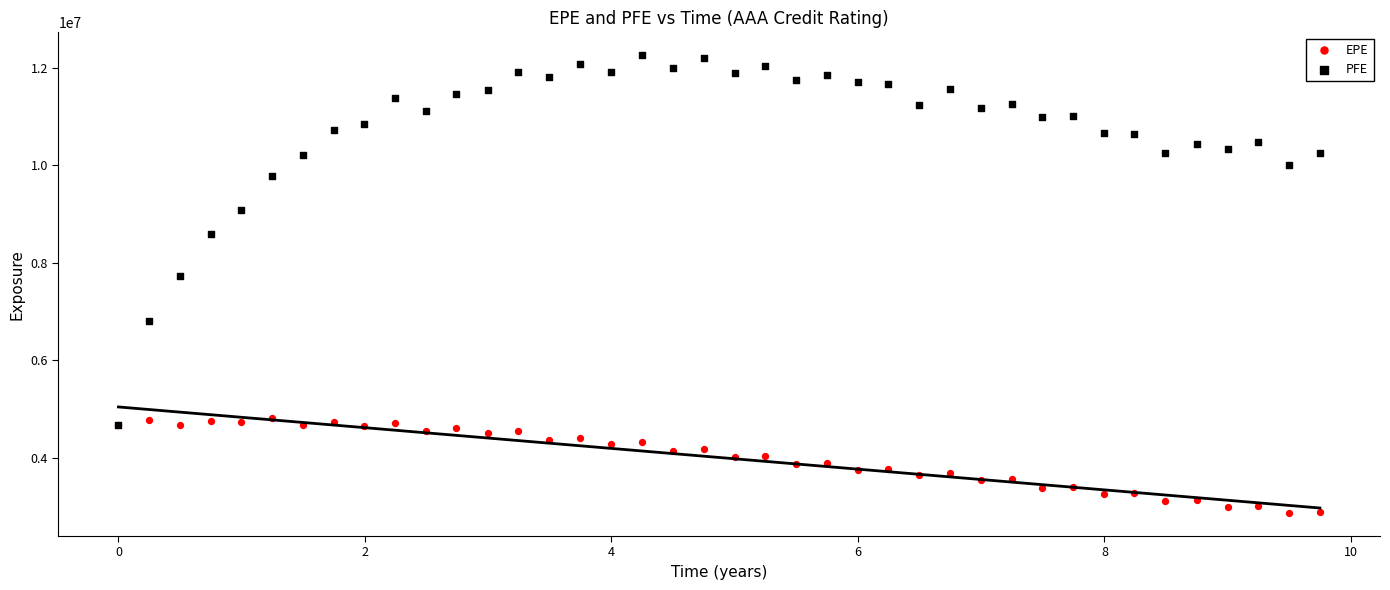

Which series has the largest Y range (max minus min)?

PFE